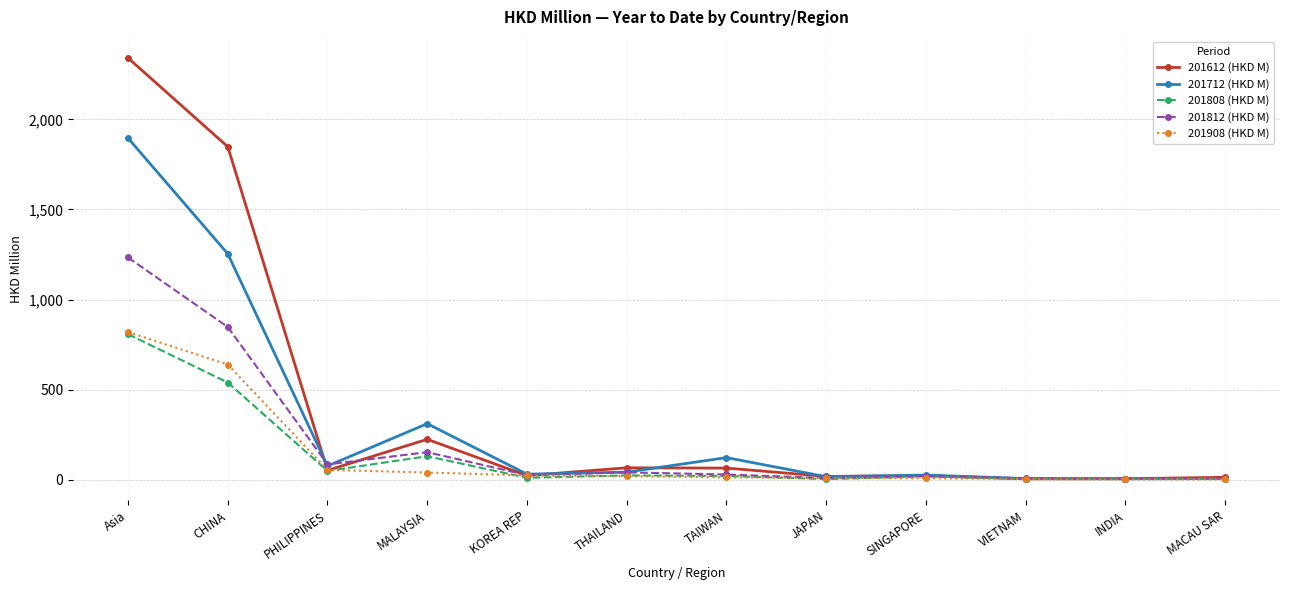

At which category does 201812 (HKD M) reach its first local valley?

PHILIPPINES